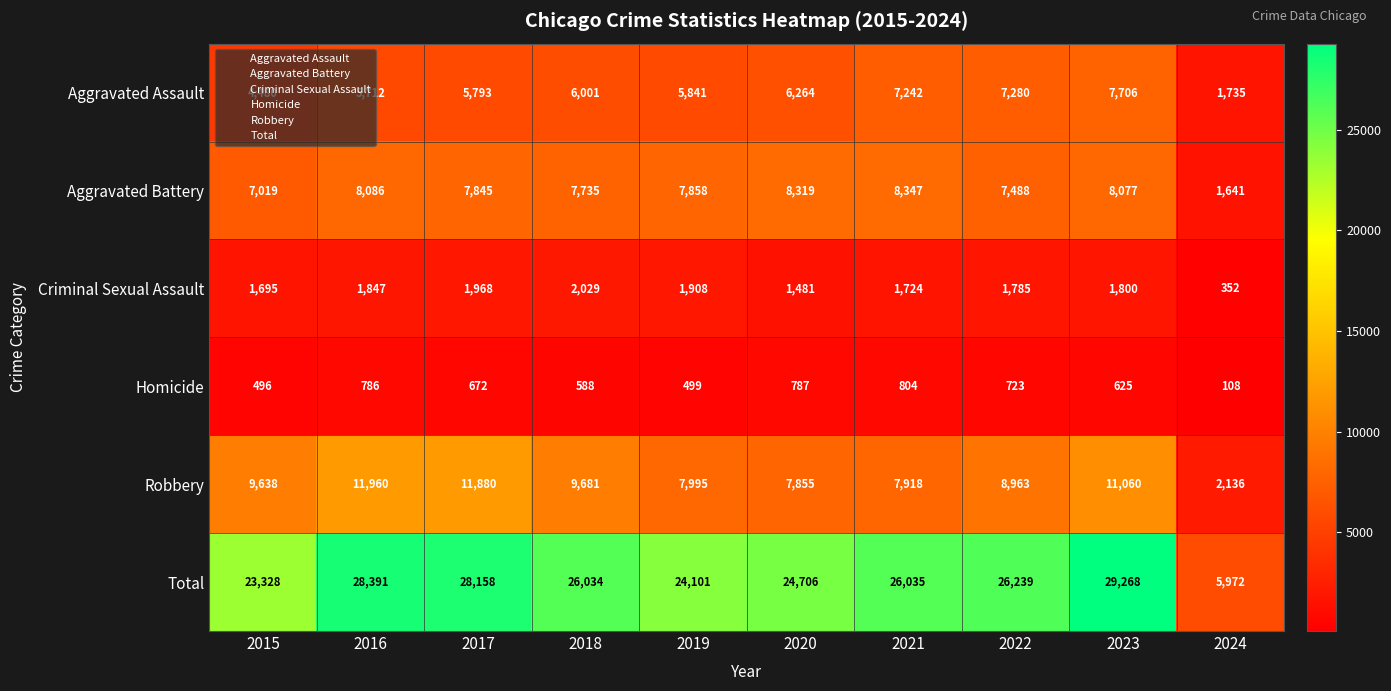

List the series in order of their peak value, lowest first.

Homicide, Criminal Sexual Assault, Aggravated Assault, Aggravated Battery, Robbery, Total